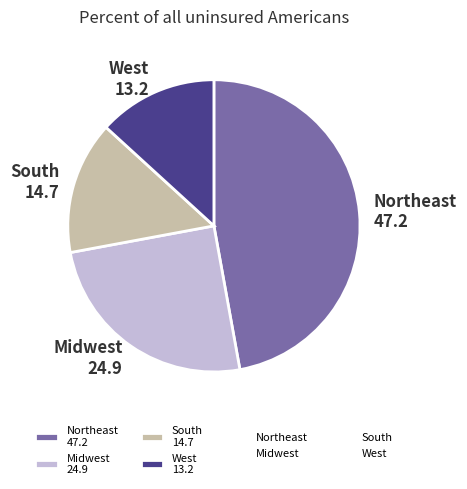

Is South 14.7 the majority of the pie?

No